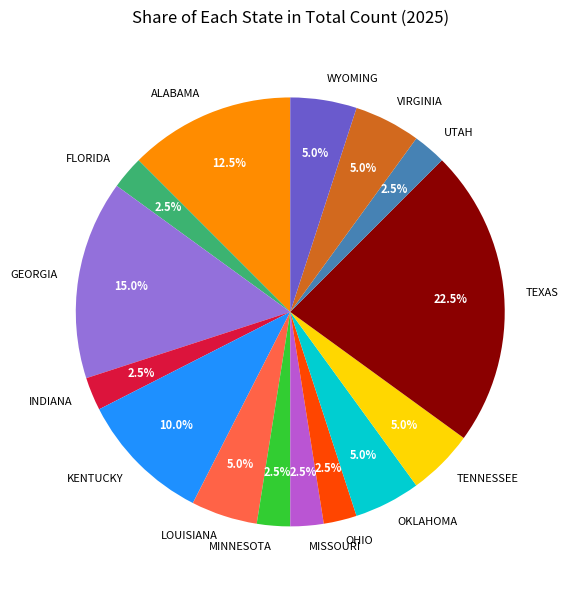

Does LOUISIANA represent more than half of the total?

No